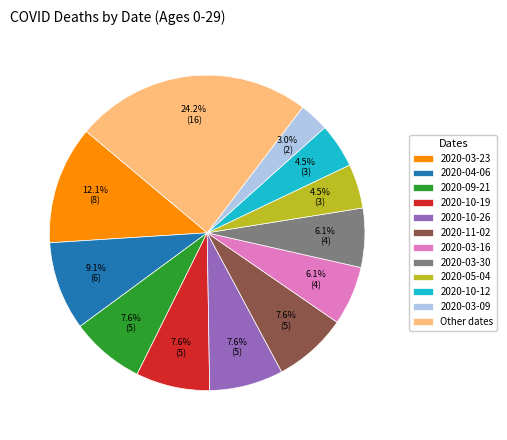

Is there a majority slice in this chart?

No